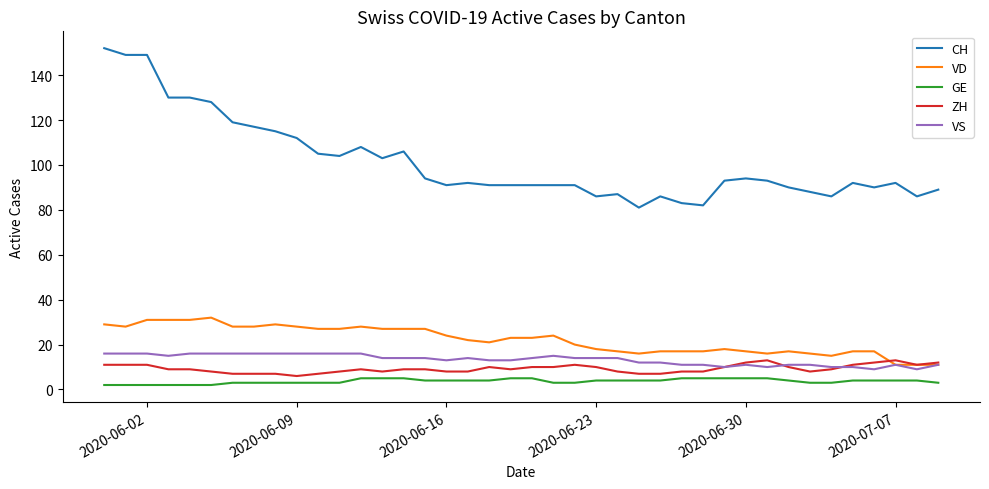

Which series has the largest range (max minus min)?

CH